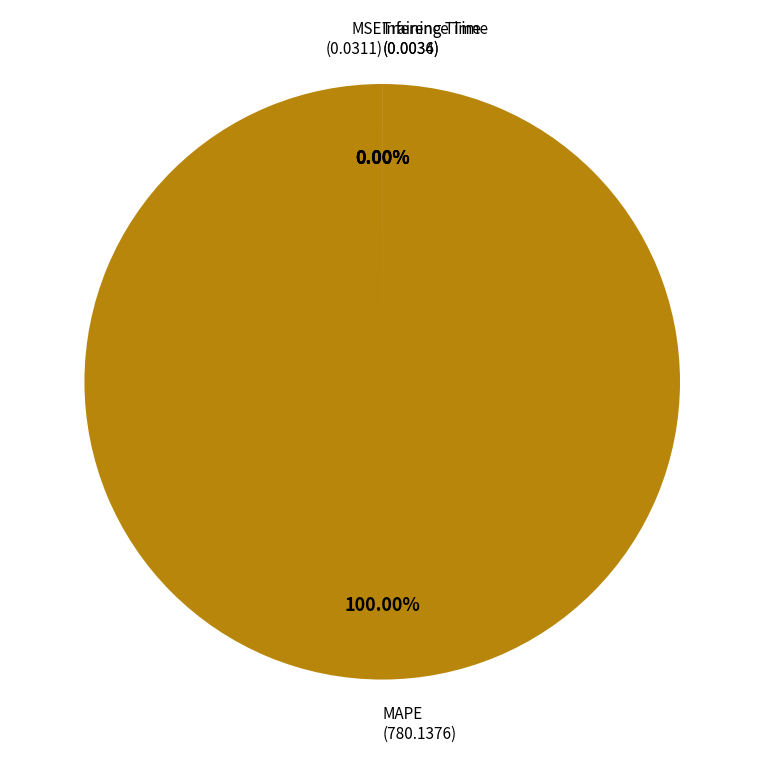

To the nearest percent, what is the average slice percentage?

25%